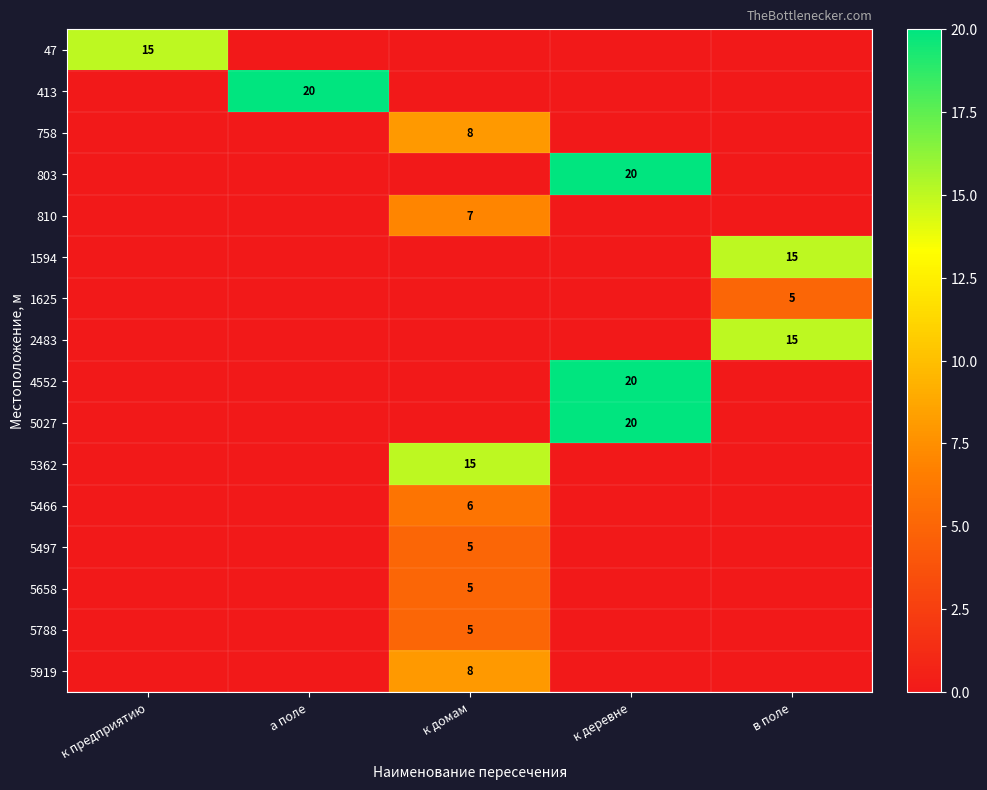

At which label is 4552 closest to 10?

к предприятию